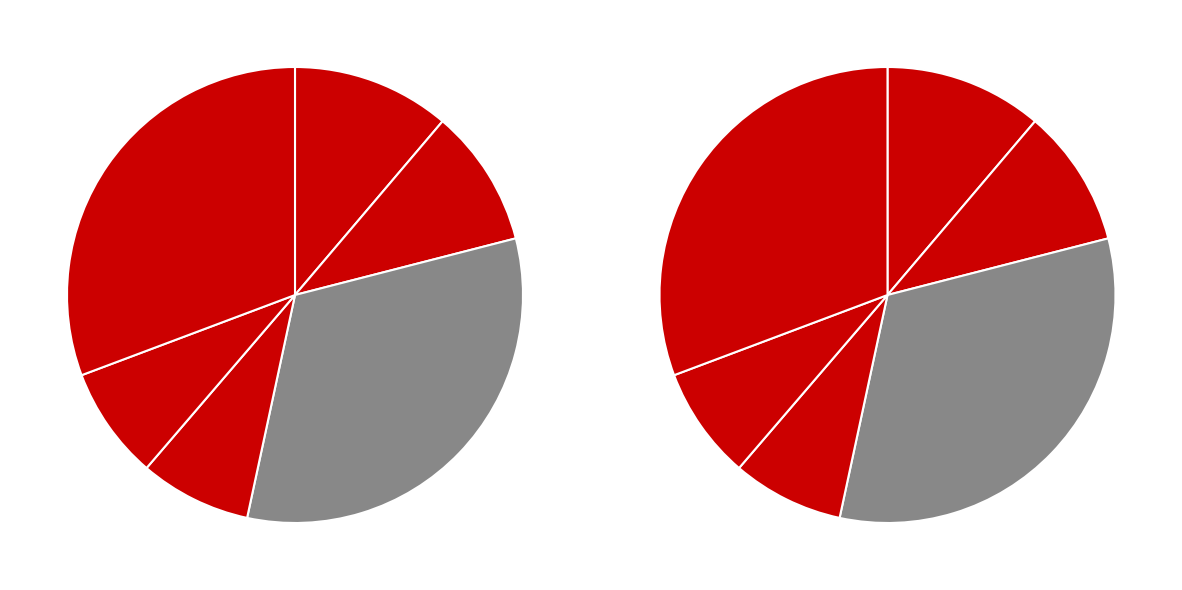

To the nearest percent, what portion does 102 represent?

8%